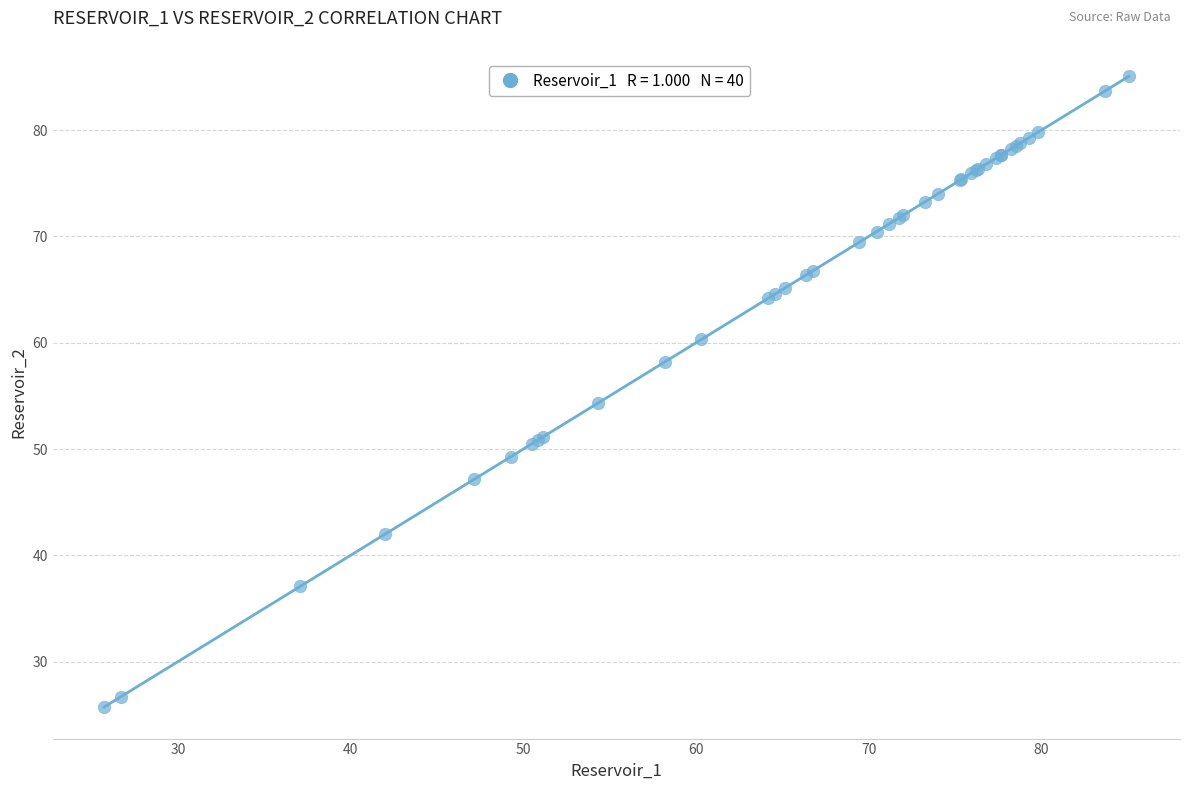

What Y value in the scatter plot is closest to 55?

54.3